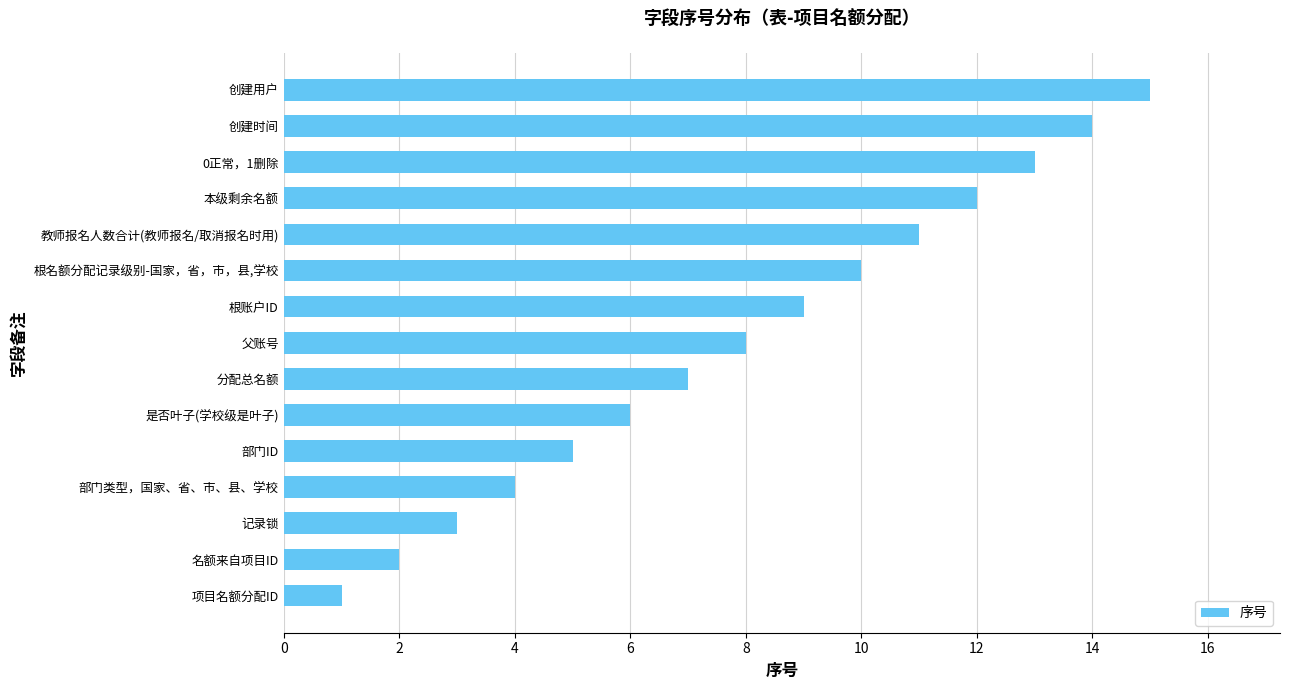

What is the maximum value shown in the chart?

15